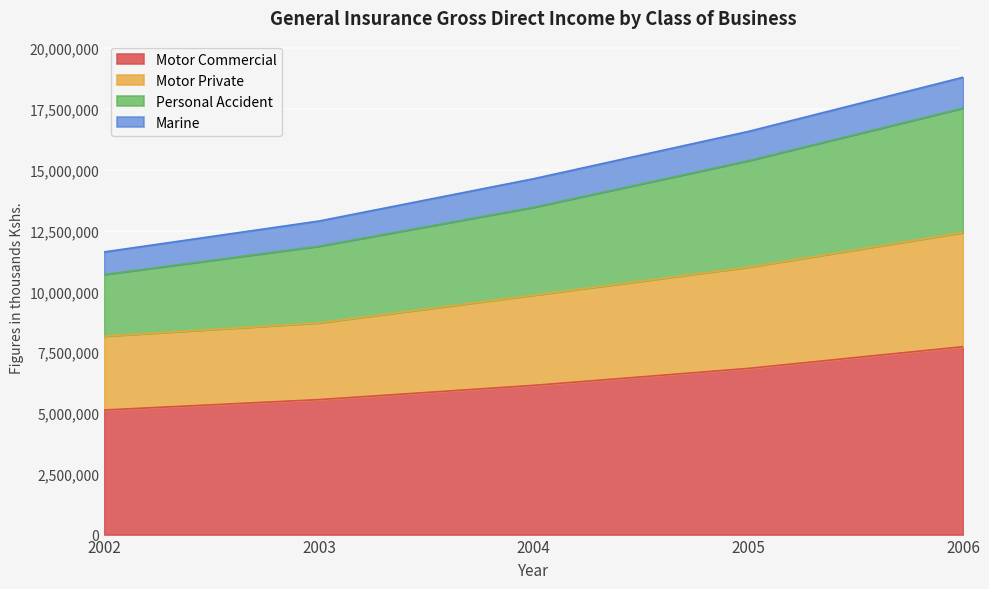

At how many categories does at least one series exceed 10874561?

5